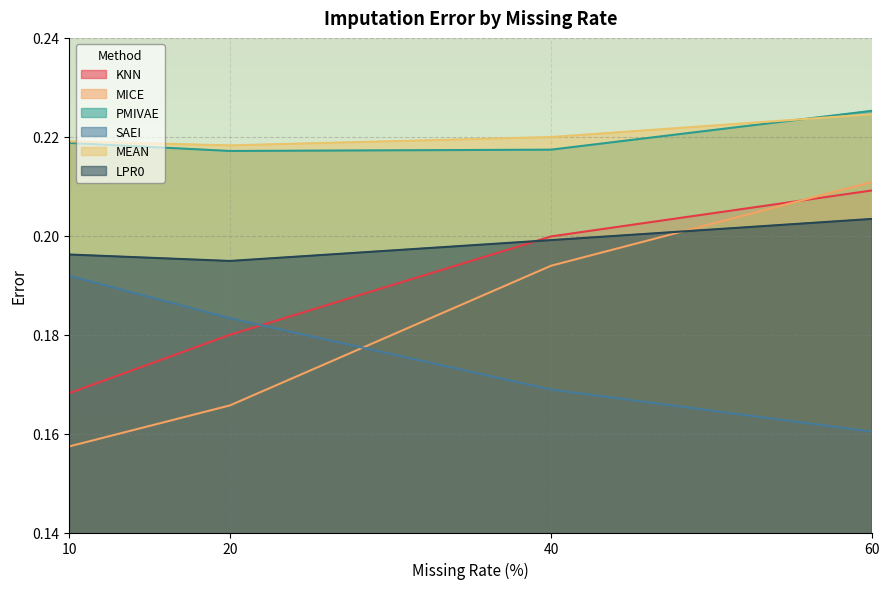

What is the value of the MEAN point at the 1st from the left?

0.2